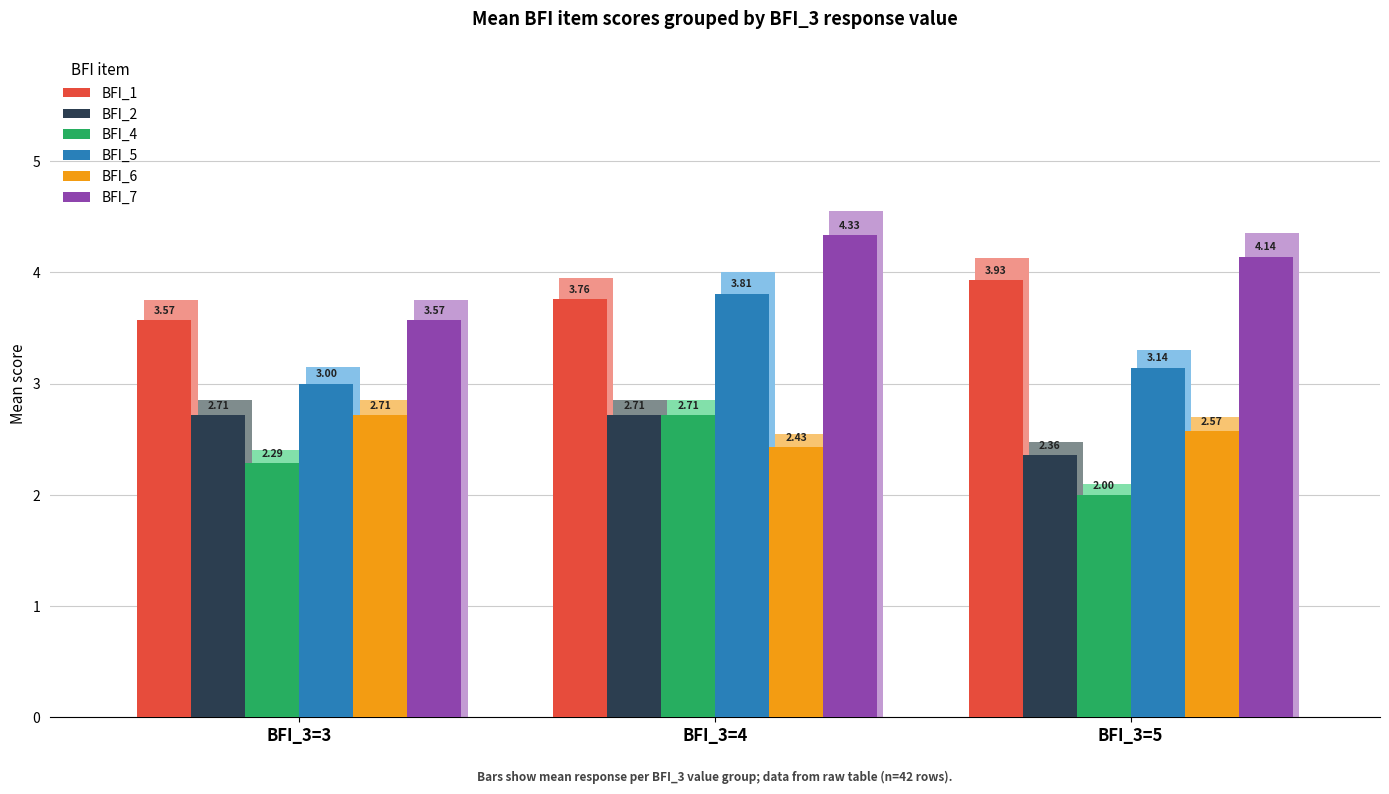

Is it true that BFI_6 equals 3.5 at BFI_3=3?

False